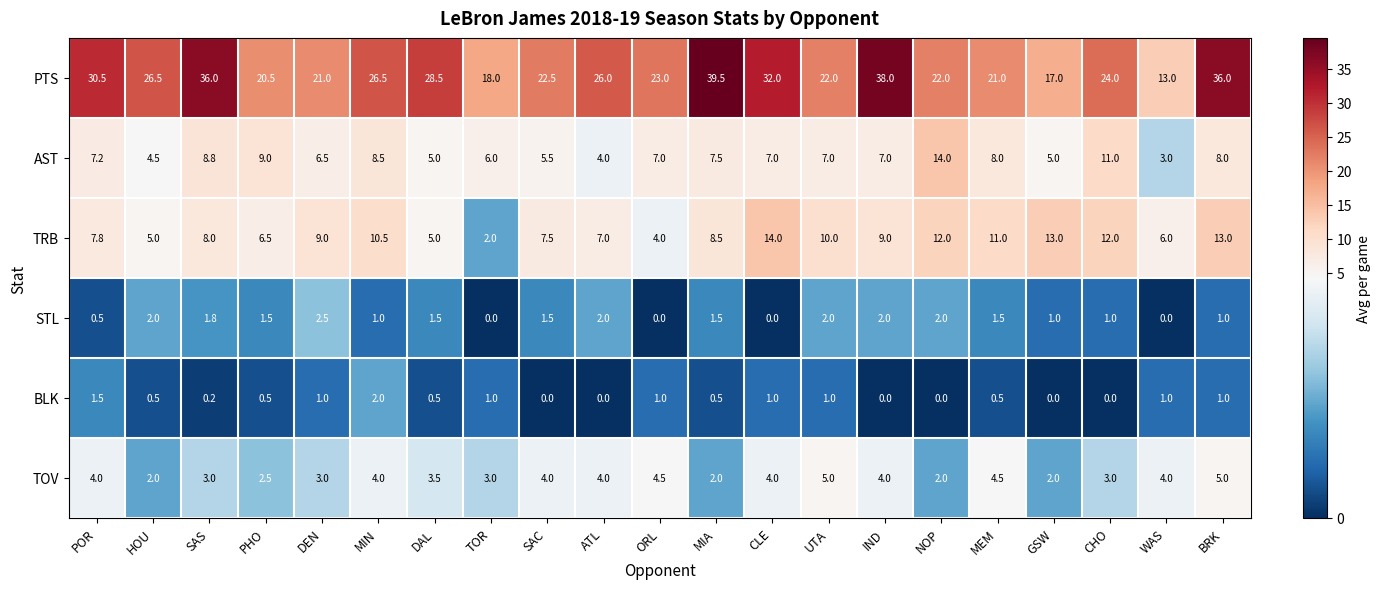

How many data points does each series have?

21